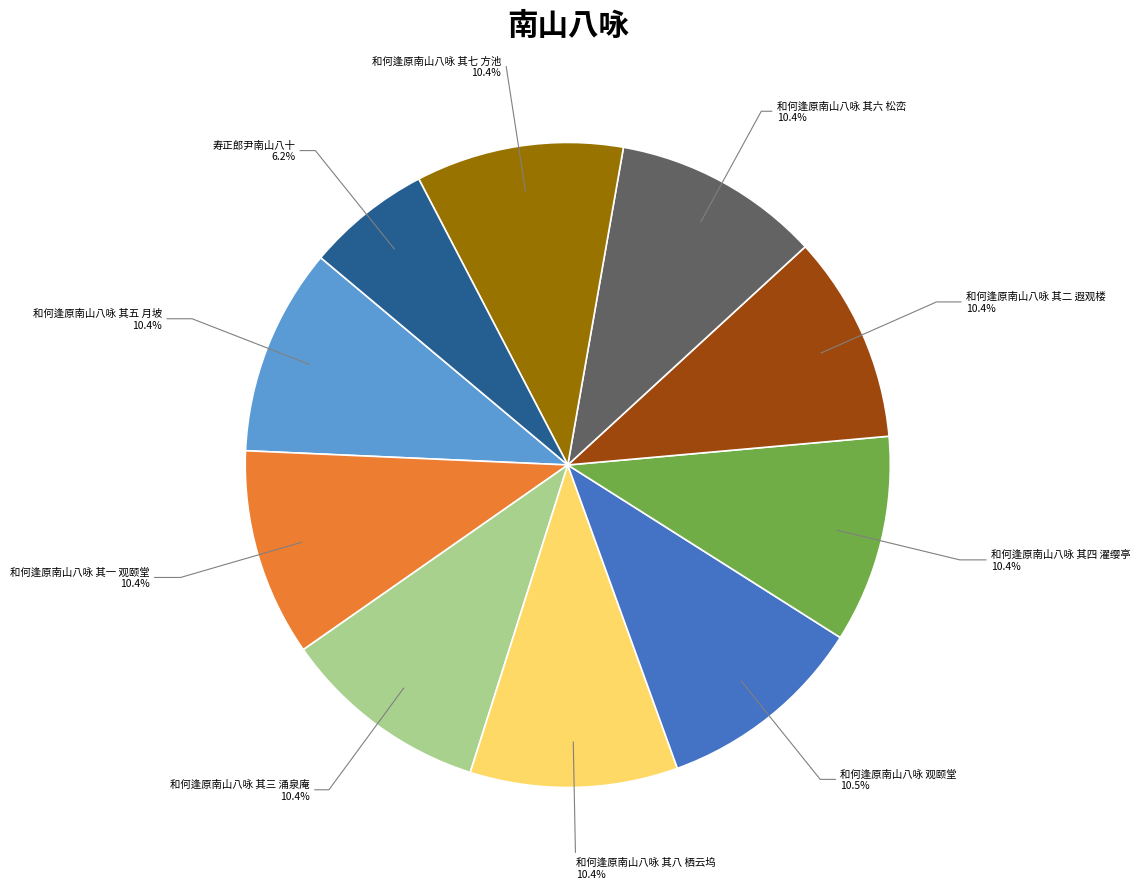

To the nearest percent, what is the combined percentage of 寿正郎尹南山八十 and 和何逢原南山八咏 其四 濯缨亭?

17%